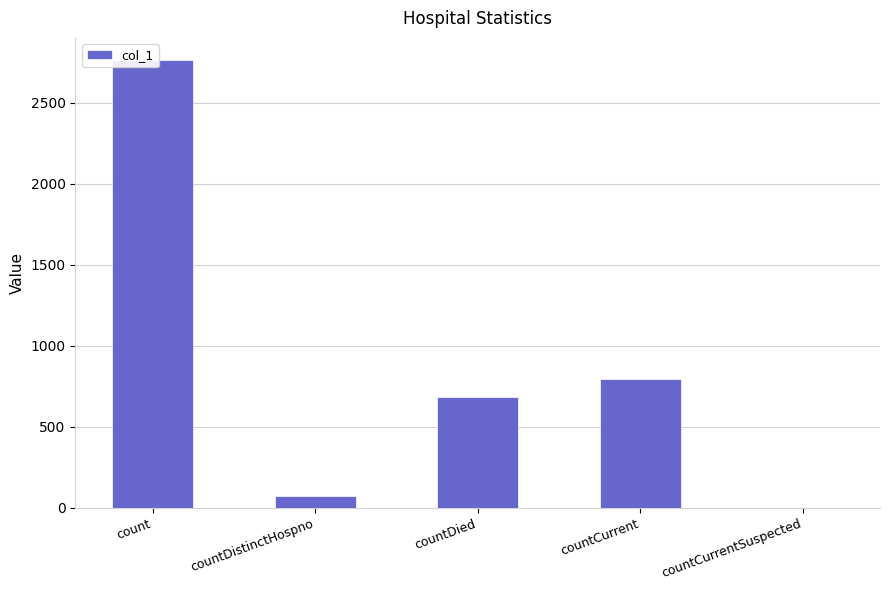

Where does the data first go above 685?

count